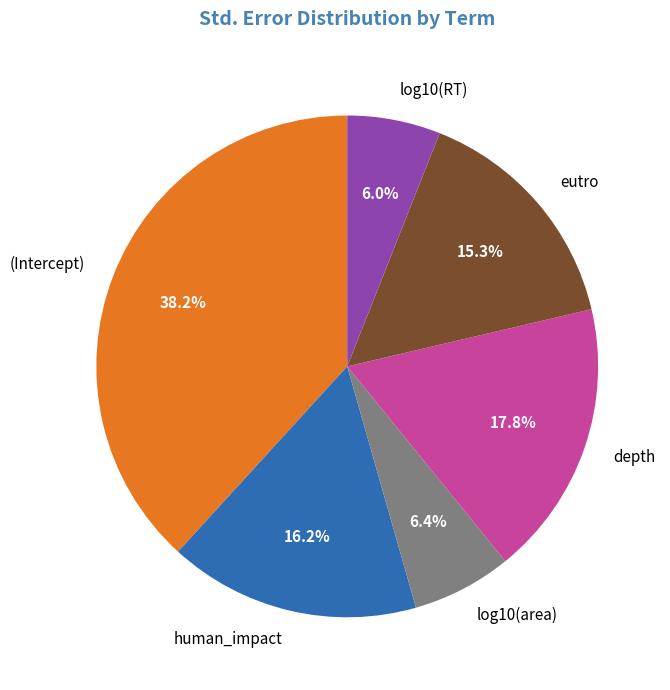

Does any single category account for the majority?

No